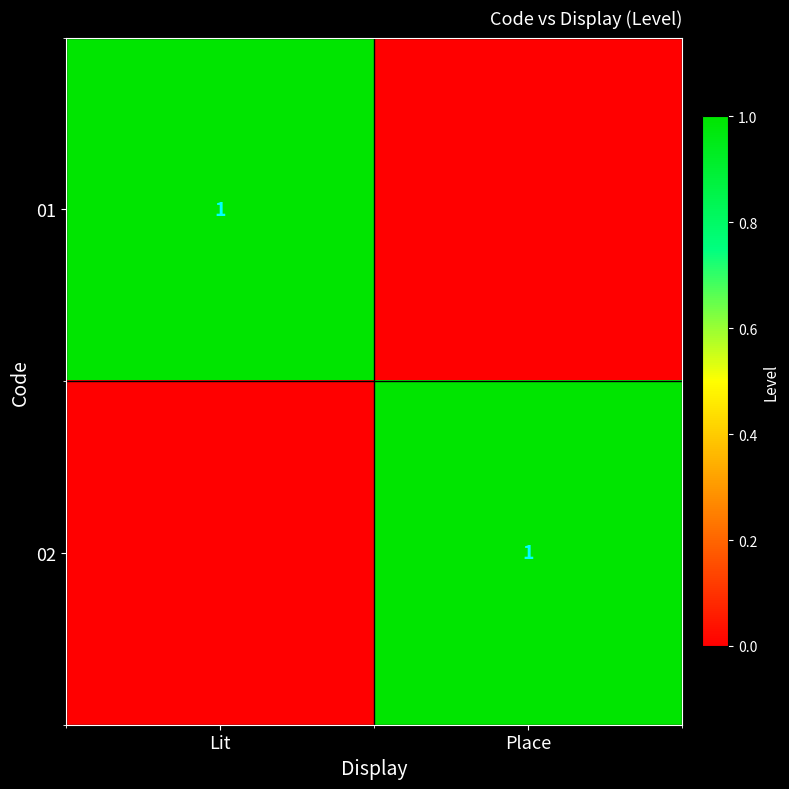

What is the maximum value shown in the chart?

1